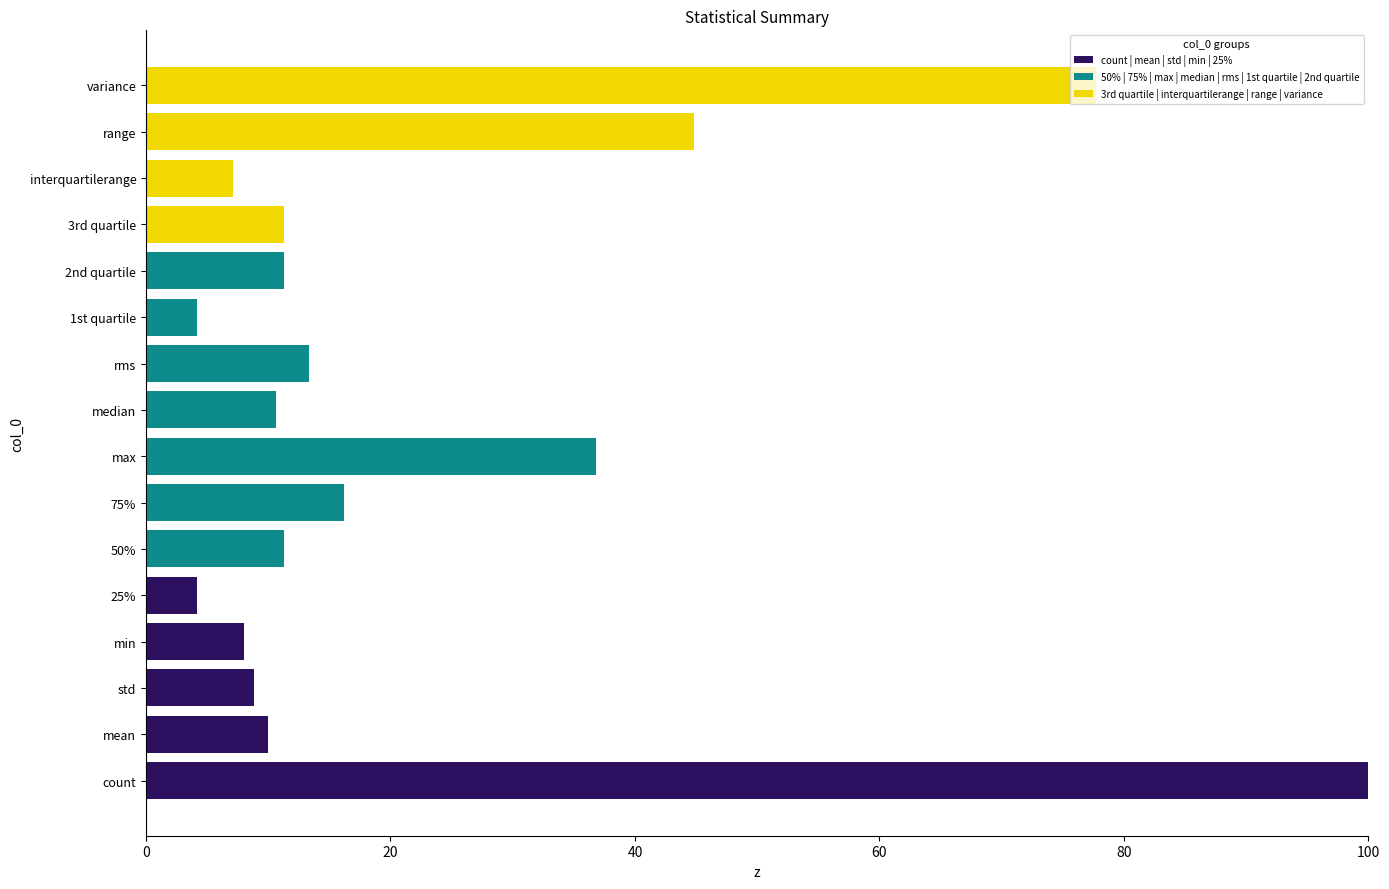

At which category is the sum across all series the highest?

count